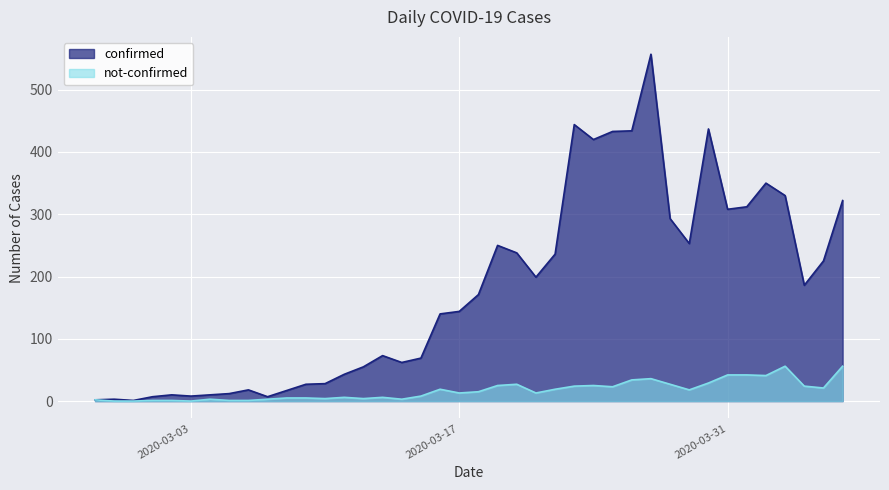

At which label does not-confirmed reach its peak?

2020-04-03